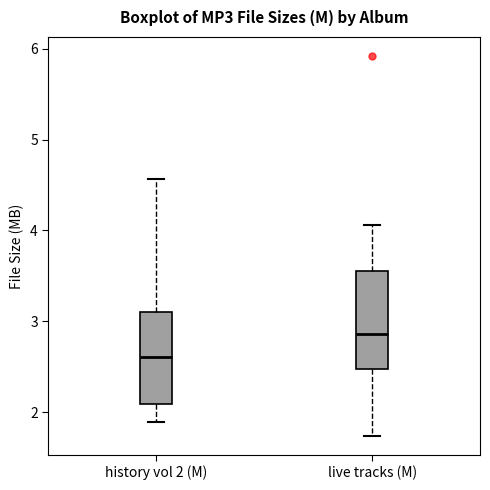

Reading left to right, read every box against the y-axis: the position of its median line, the range the box covers, and the ends of its whiskers. The values are not printed on the chart, so give them approximately, as read against the axis.

history vol 2 (M): median 2.6, box 2.1 to 3.1, whiskers 1.9 to 4.6
live tracks (M): median 2.9, box 2.5 to 3.6, whiskers 1.7 to 4.1